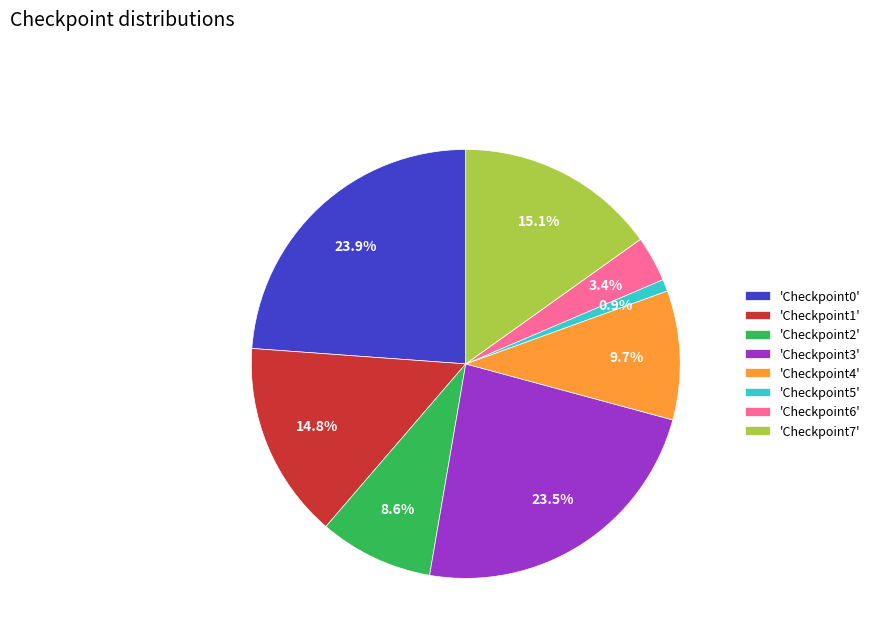

How much of the chart is everything except 'Checkpoint1'?

85.2%